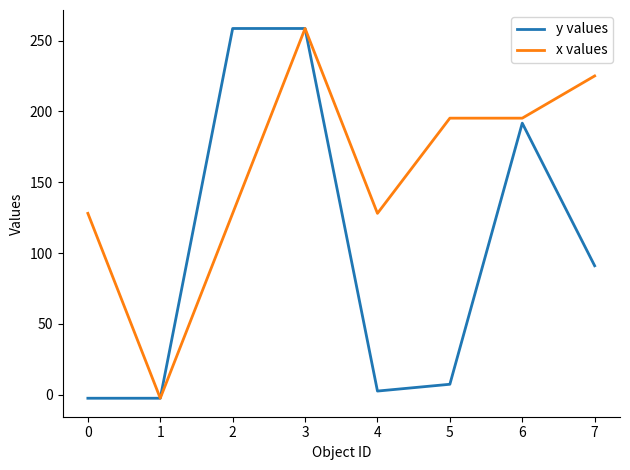

Reading left to right, what are all the values shown in this chart?

y values: -2.5	-2.5	258.5	258.5	2.6	7.4	191.7	91.0
x values: 128.0	-2.5	128.0	258.5	128.0	195.2	195.2	225.0